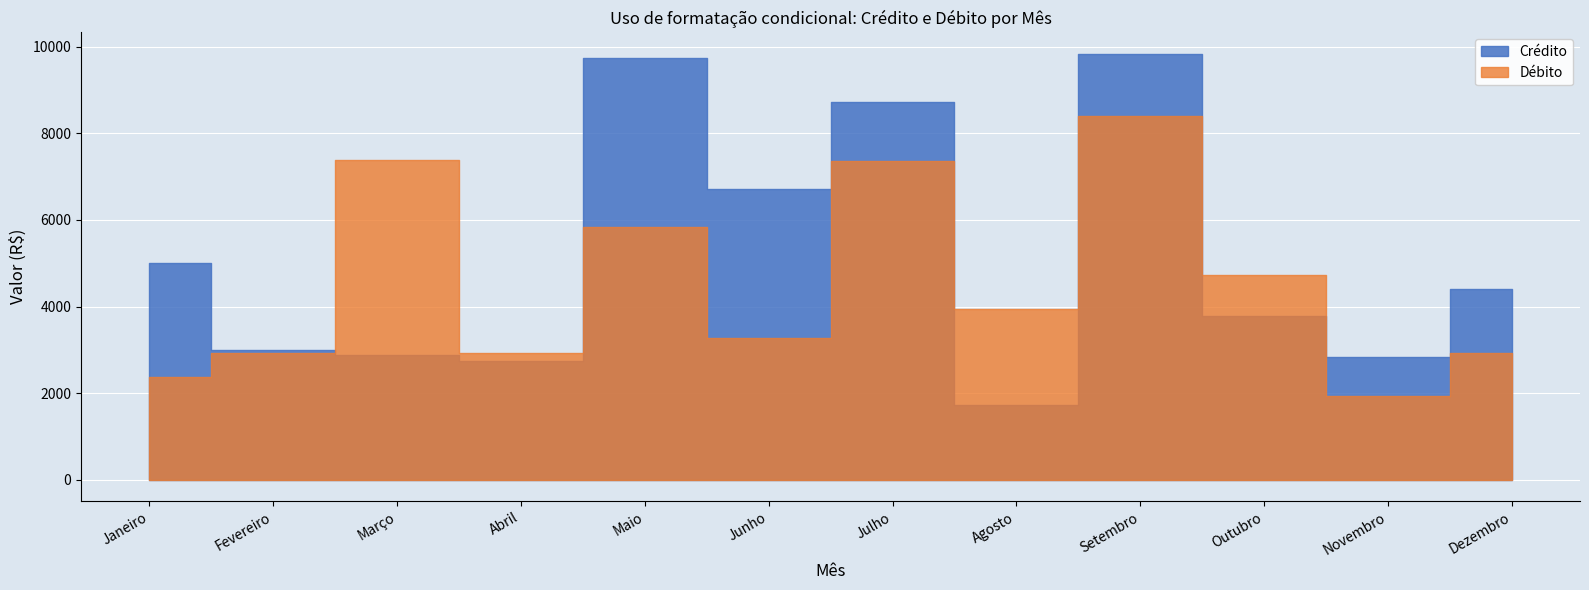

In Crédito, how many points are lower than both neighbors (excluding endpoints)?

4